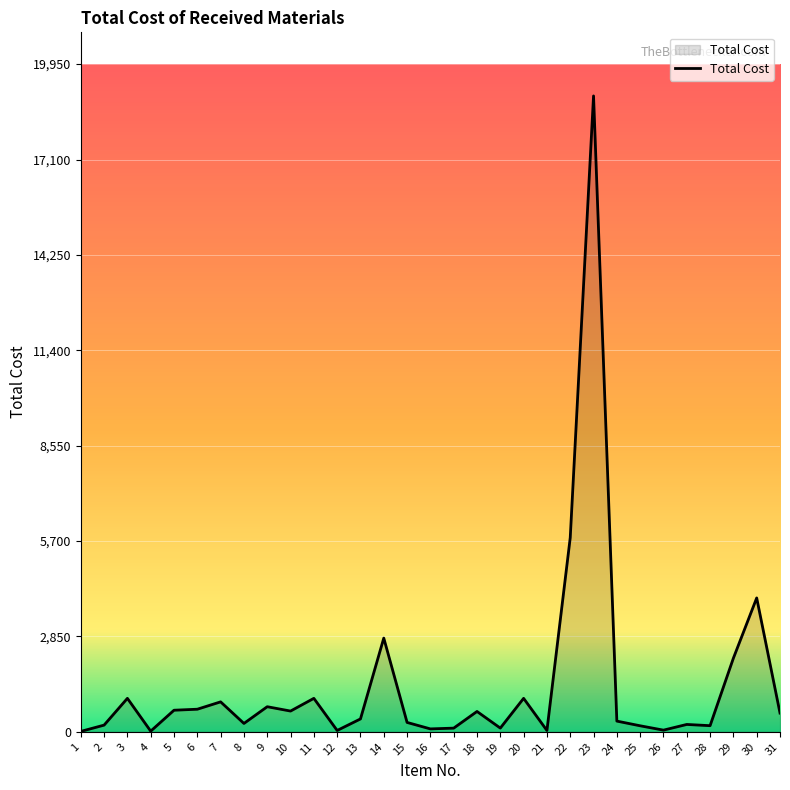

Which category has the highest value across all series?

23